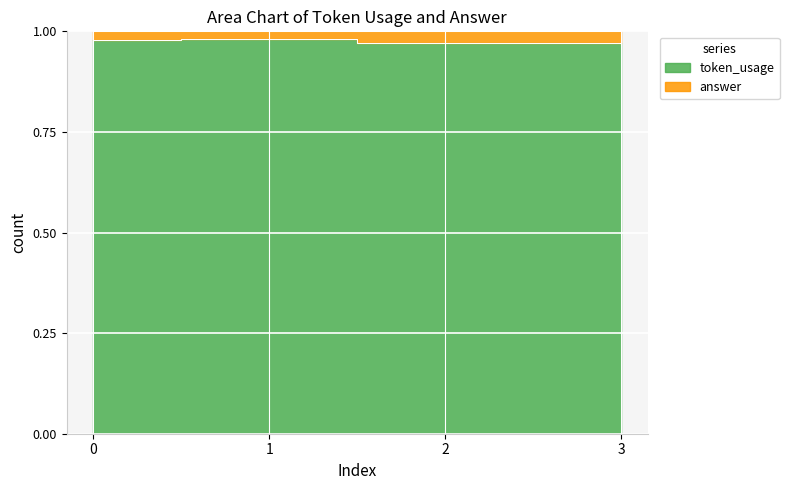

Read the value at 2.

1.0